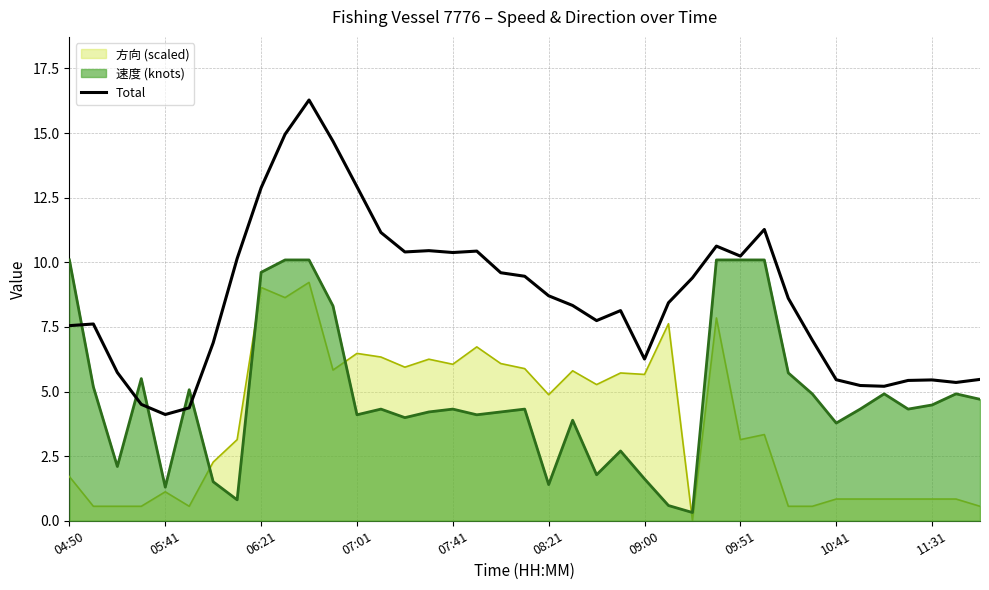

How many lines are shown in the chart?

3